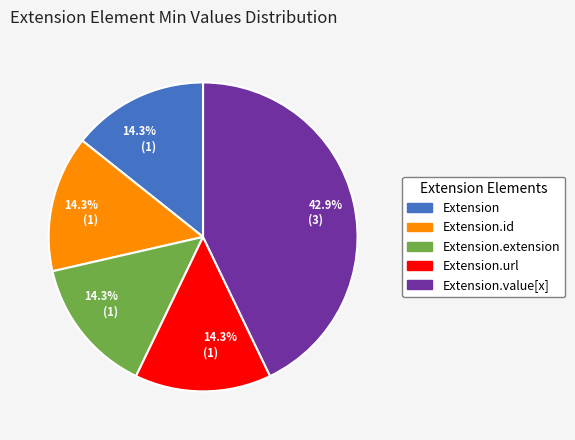

Count the number of slices in the pie.

5